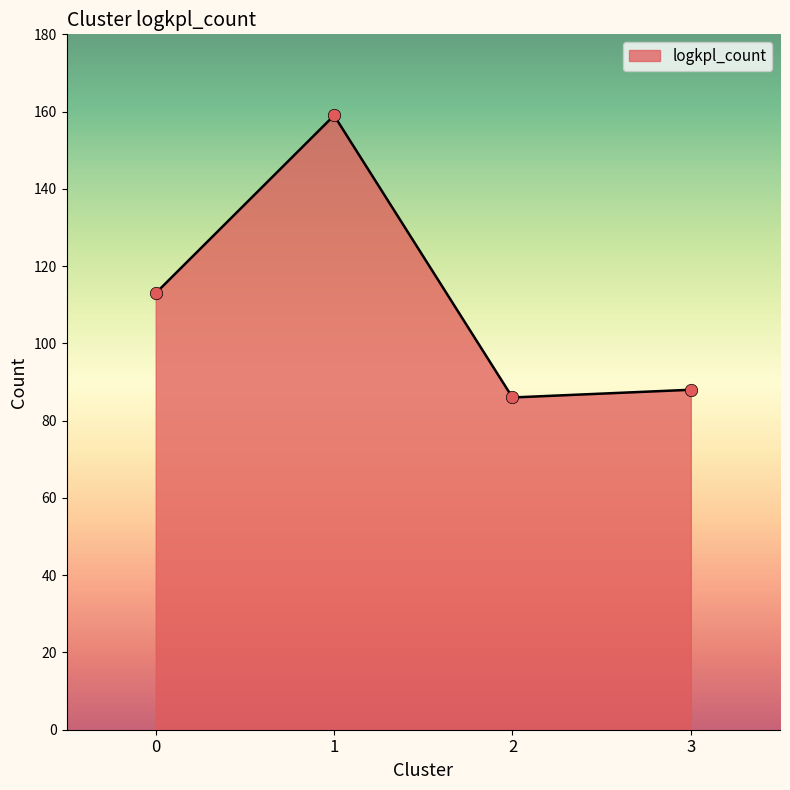

Approximately how many times larger is the value at 3 compared to 2?

1.0